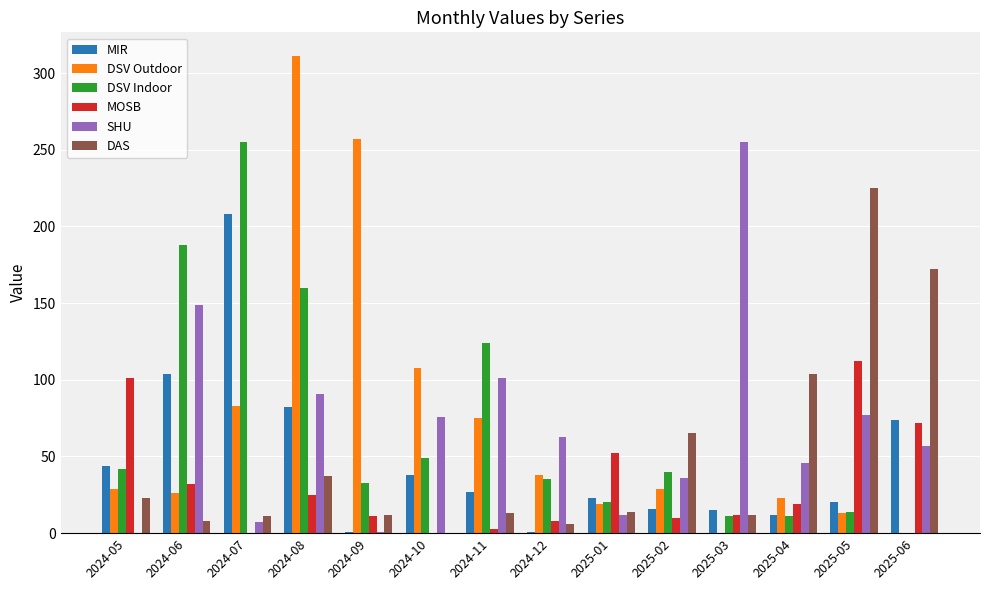

What is the greatest value displayed?

311